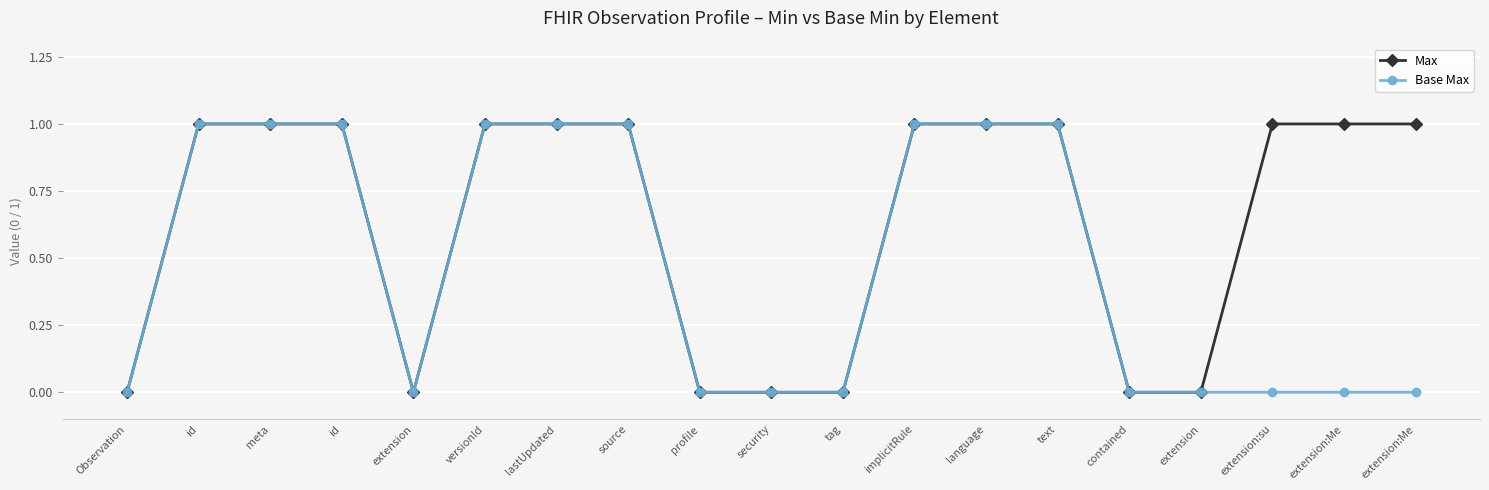

Rank the categories by Base Max value from highest to lowest.

id, meta, id, versionId, lastUpdated, source, implicitRule, language, text, Observation, extension, profile, security, tag, contained, extension, extension:su, extension:Me, extension:Me